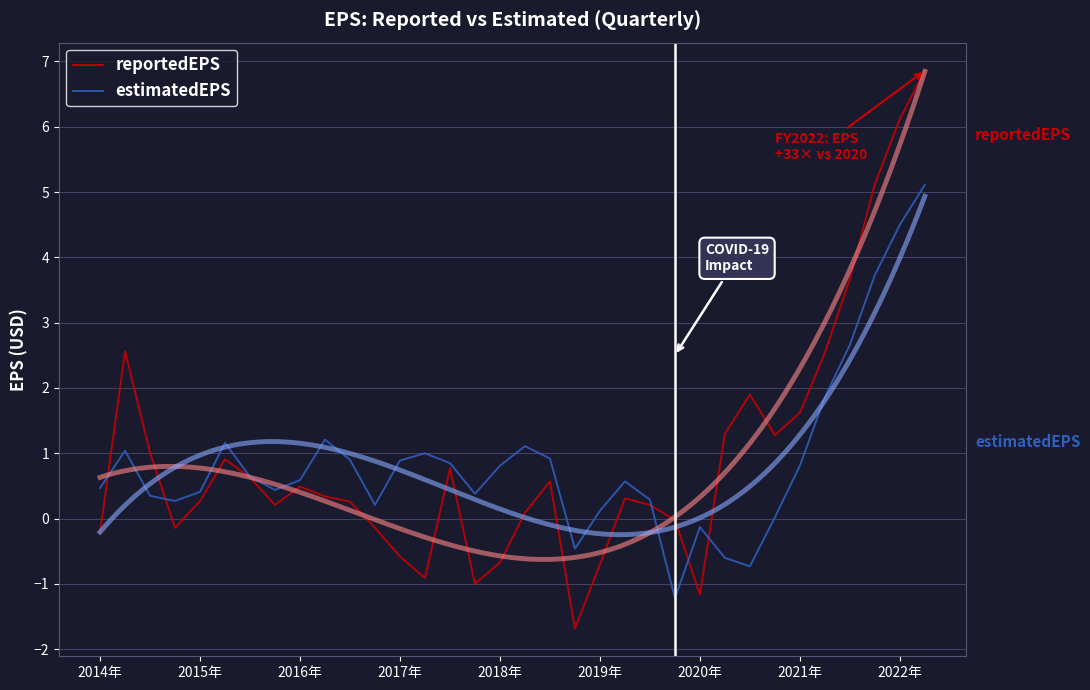

How many interior local peaks does the estimatedEPS series have?

7